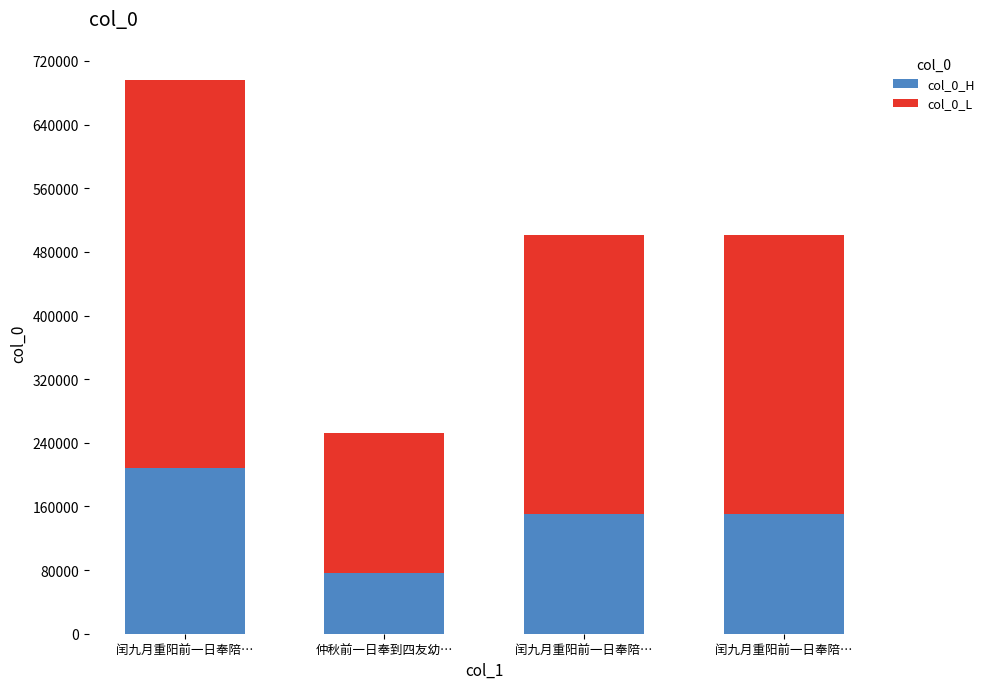

What is the label of the 1st bar from the right?

闰九月重阳前一日奉陪…